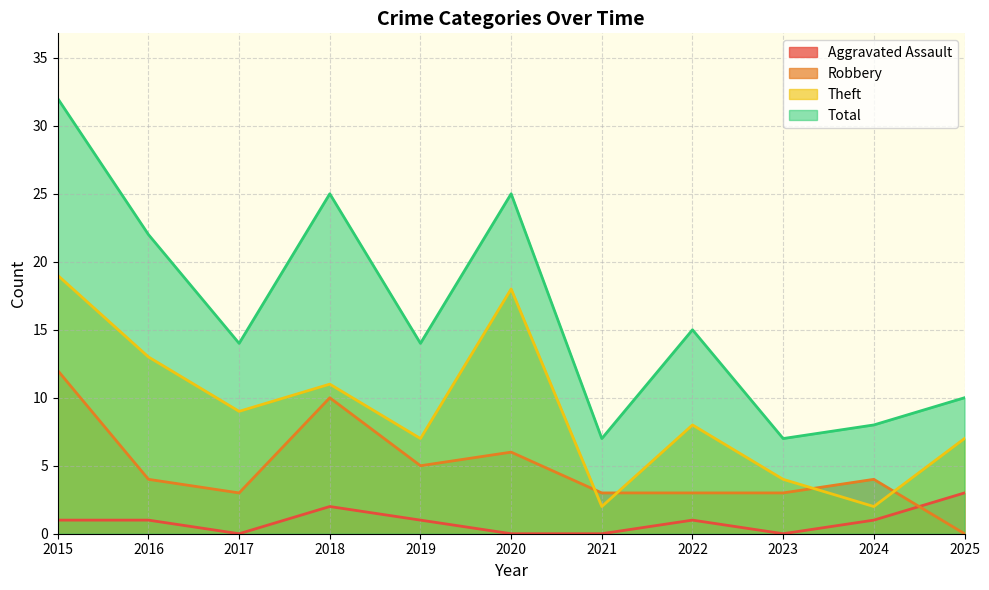

True or false: Total and Aggravated Assault cross at least once.

False